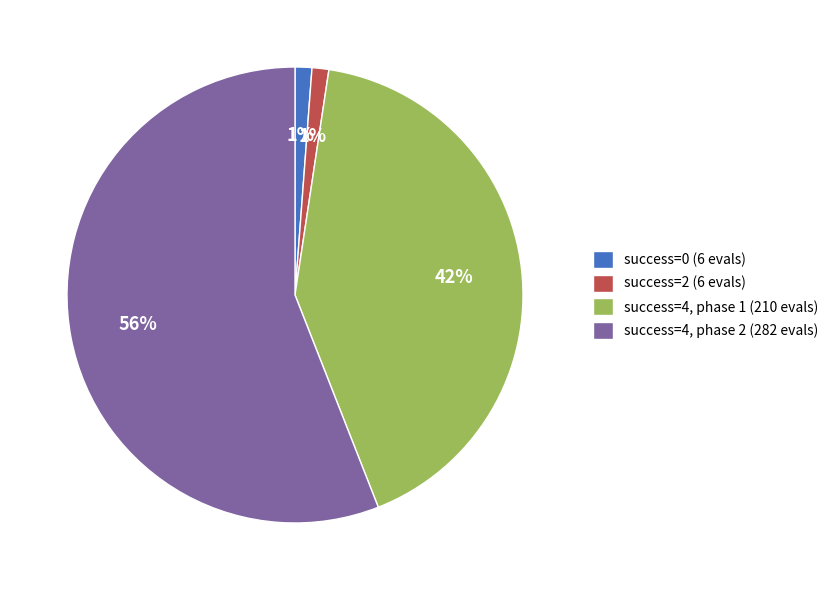

To the nearest percent, what is the difference between the largest and smallest slice percentages?

55%